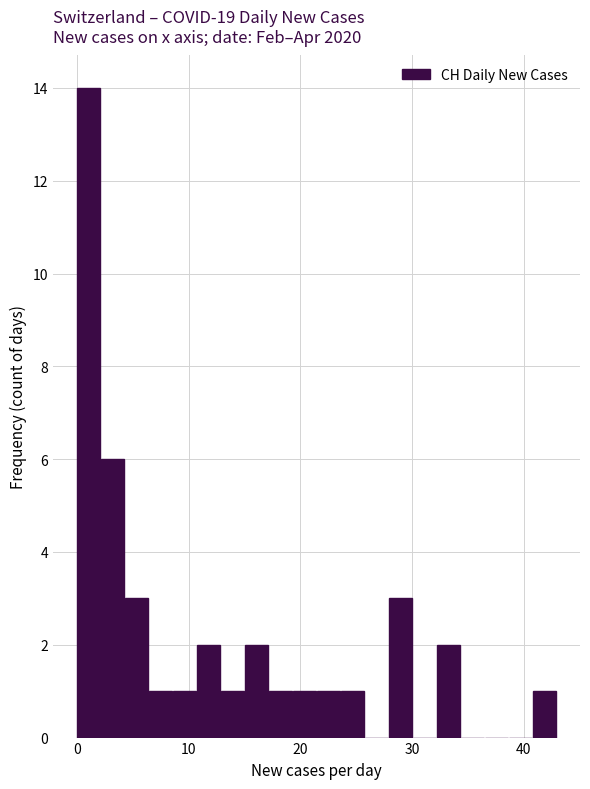

Around what value on the x-axis is the tallest bar? Give the approximate position of its centre, as read against the axis.

1